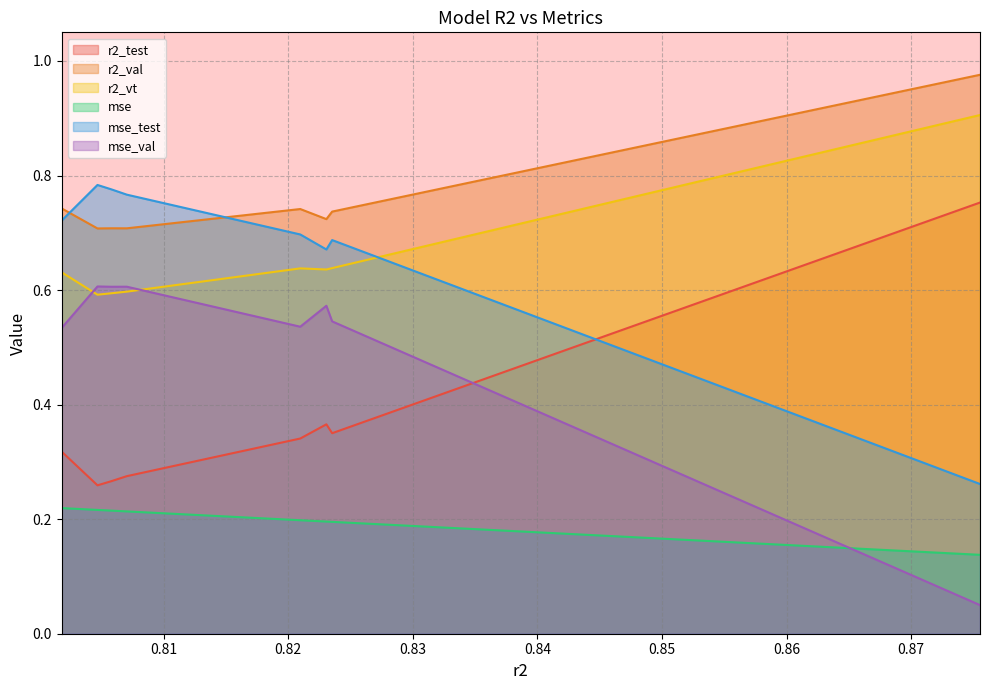

Is the value of r2_test at 0.8235261579427444 greater than the value of r2_val at 0.823063214915394?

No